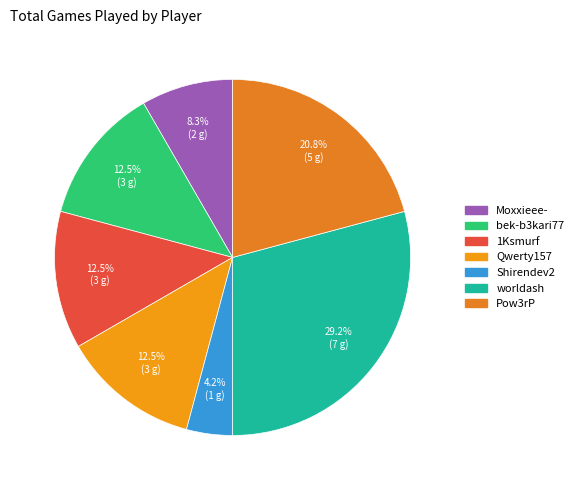

Approximately how many times larger is the value at Shirendev2 compared to Moxxieee-?

0.5